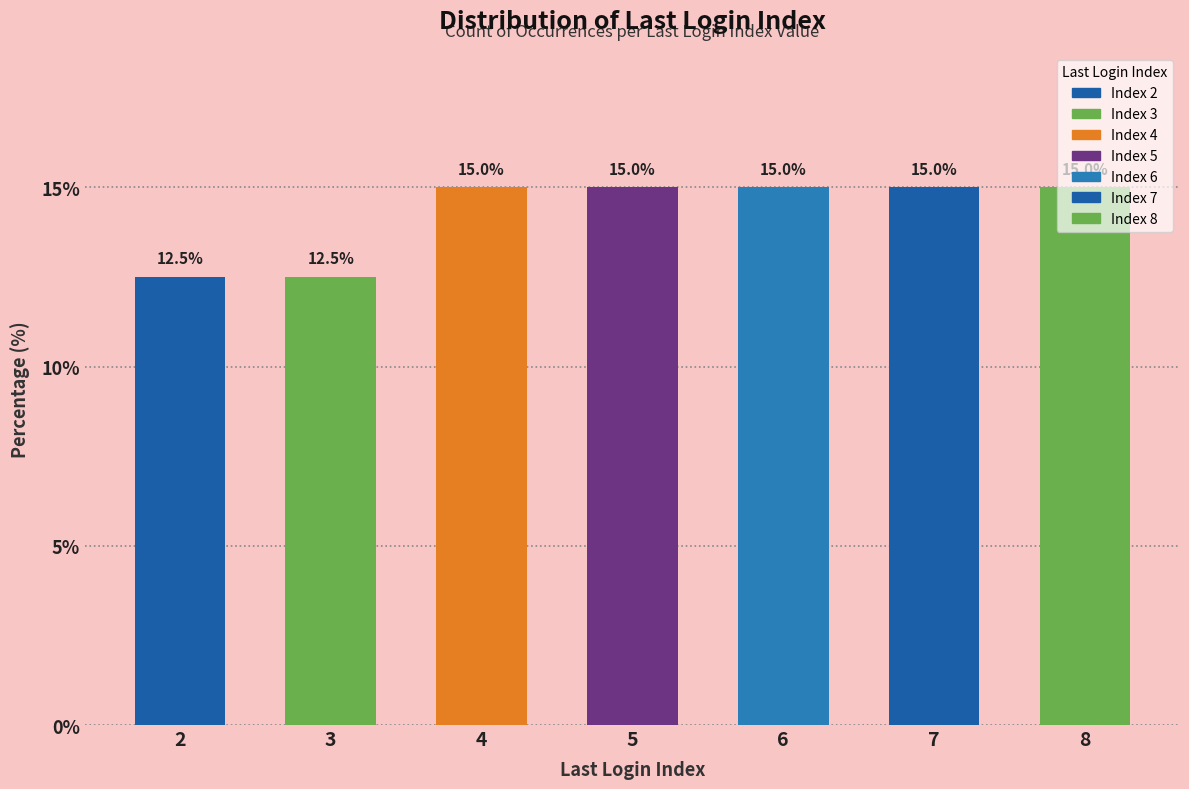

What is the smallest value displayed?

12.5